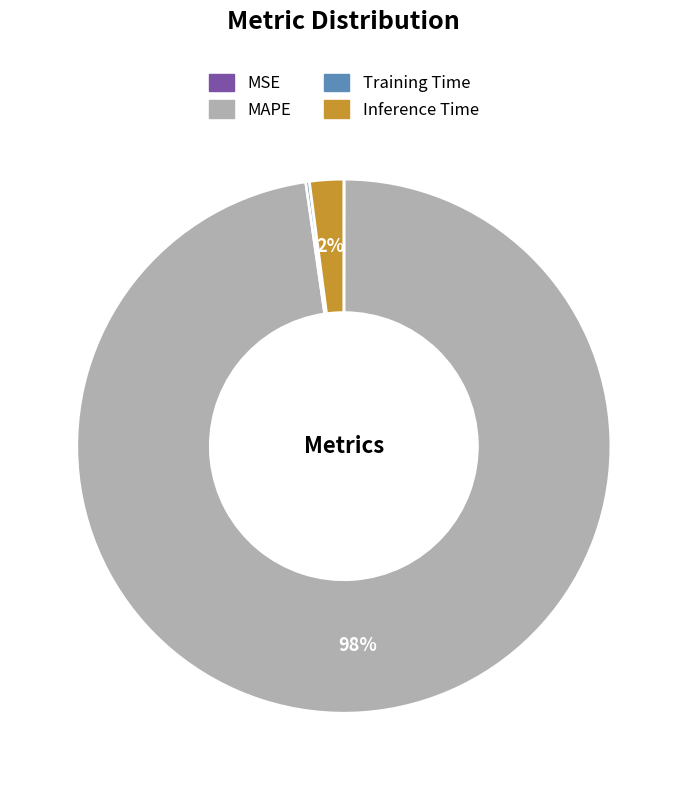

To the nearest percent, what is the difference between the largest and smallest slice percentages?

98%